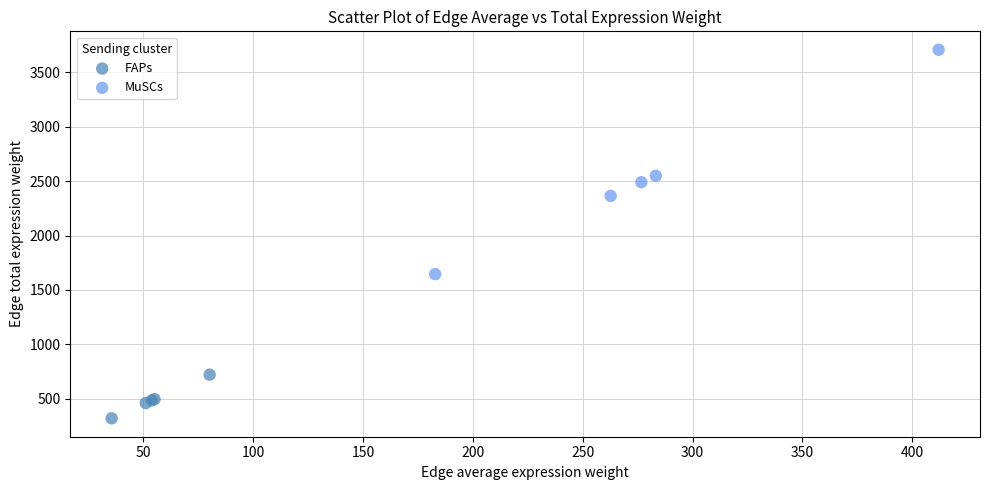

Which series contains the highest Y value?

MuSCs